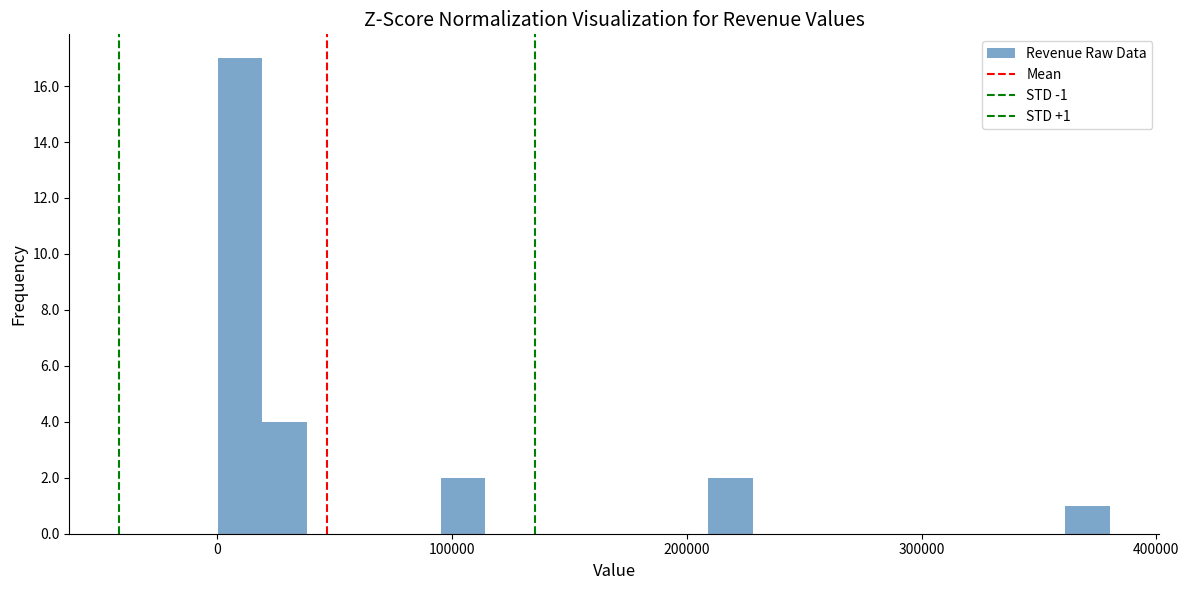

Read against the x-axis, roughly where is the centre of the tallest bar?

10000